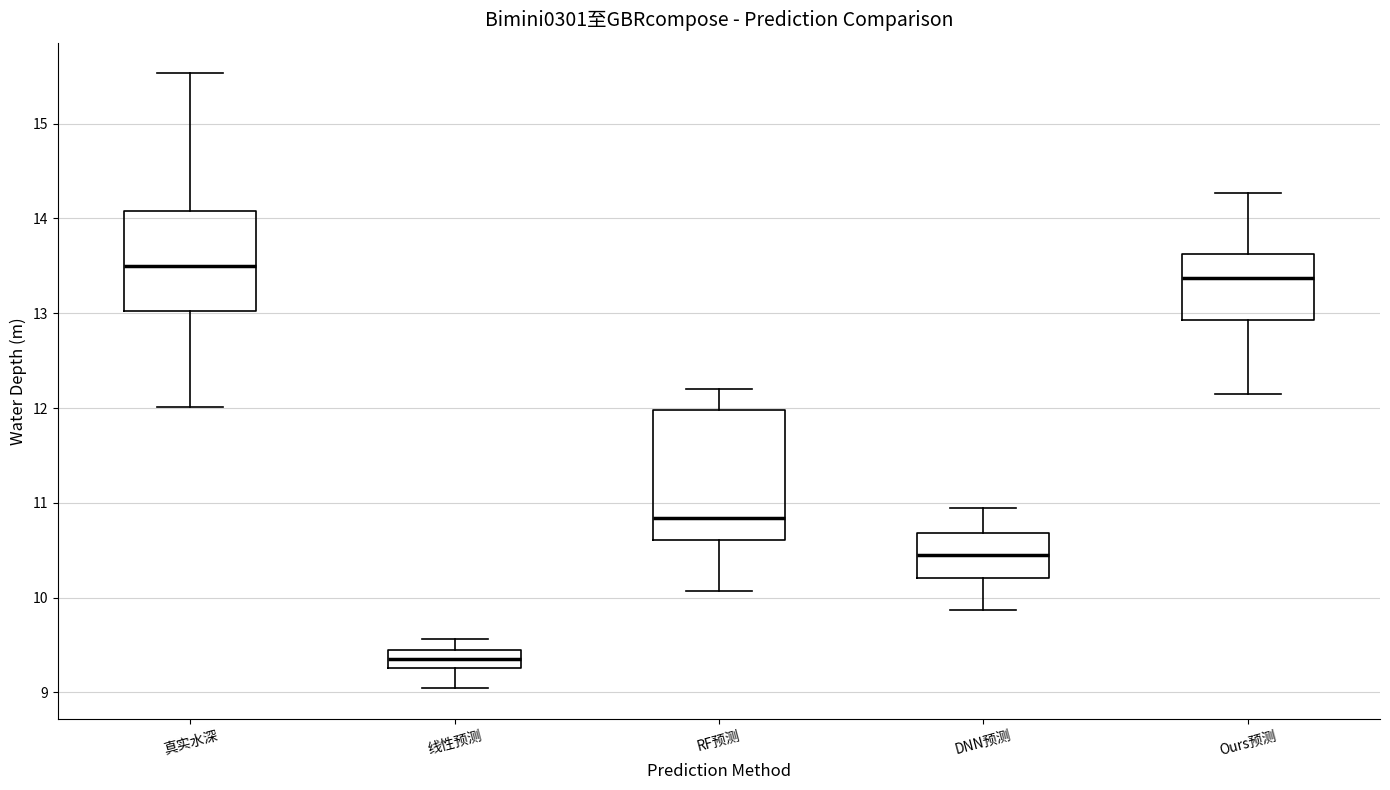

Where does the upper whisker of the box for Ours预测 end on the y-axis? The values are not printed on the chart, so give them approximately, as read against the axis.

14.3